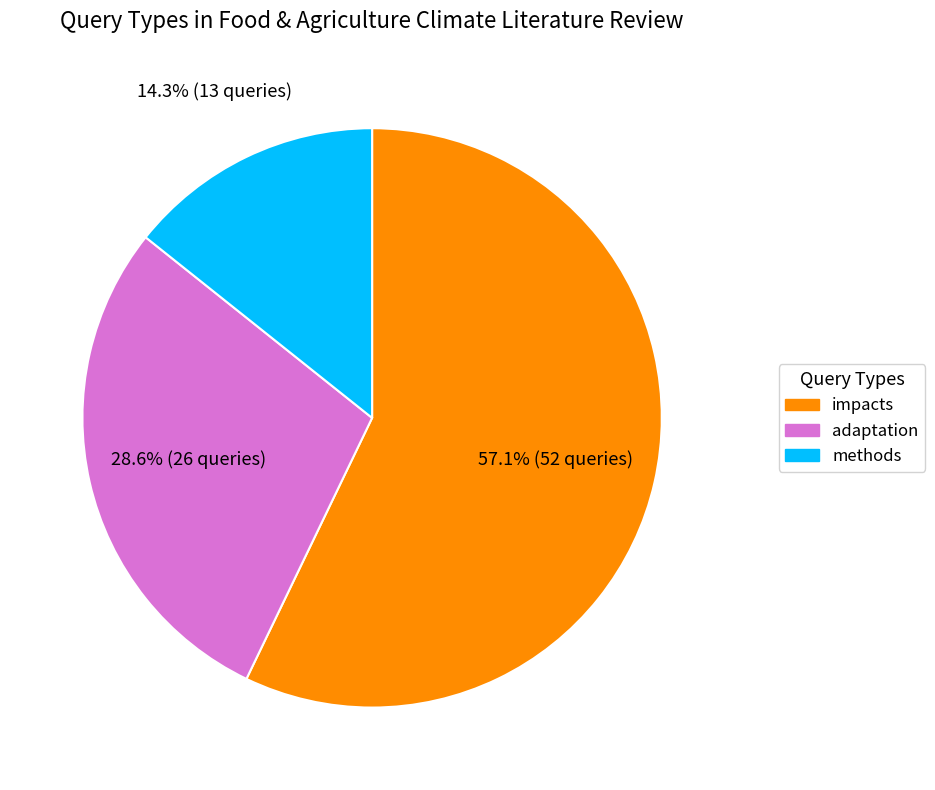

To the nearest percent, what portion does impacts represent?

57%